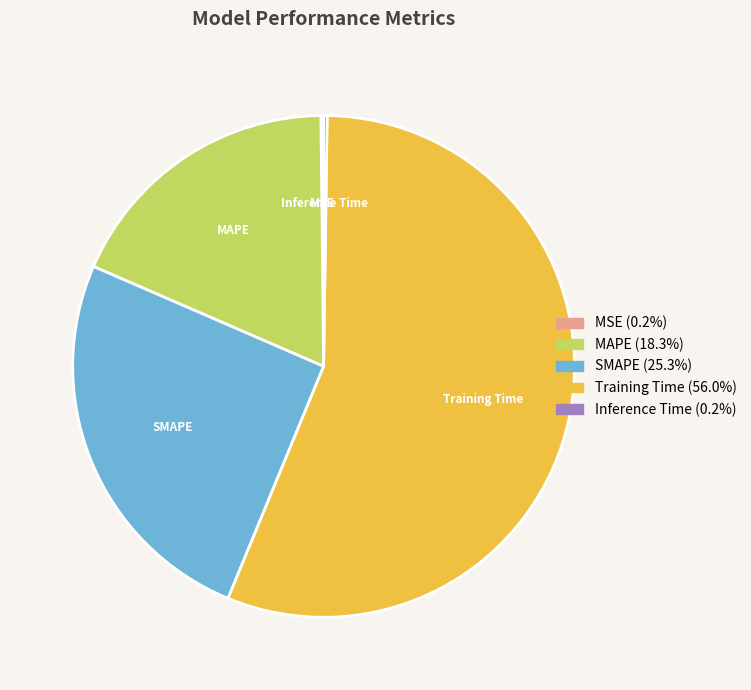

Which slice is the largest?

Training Time